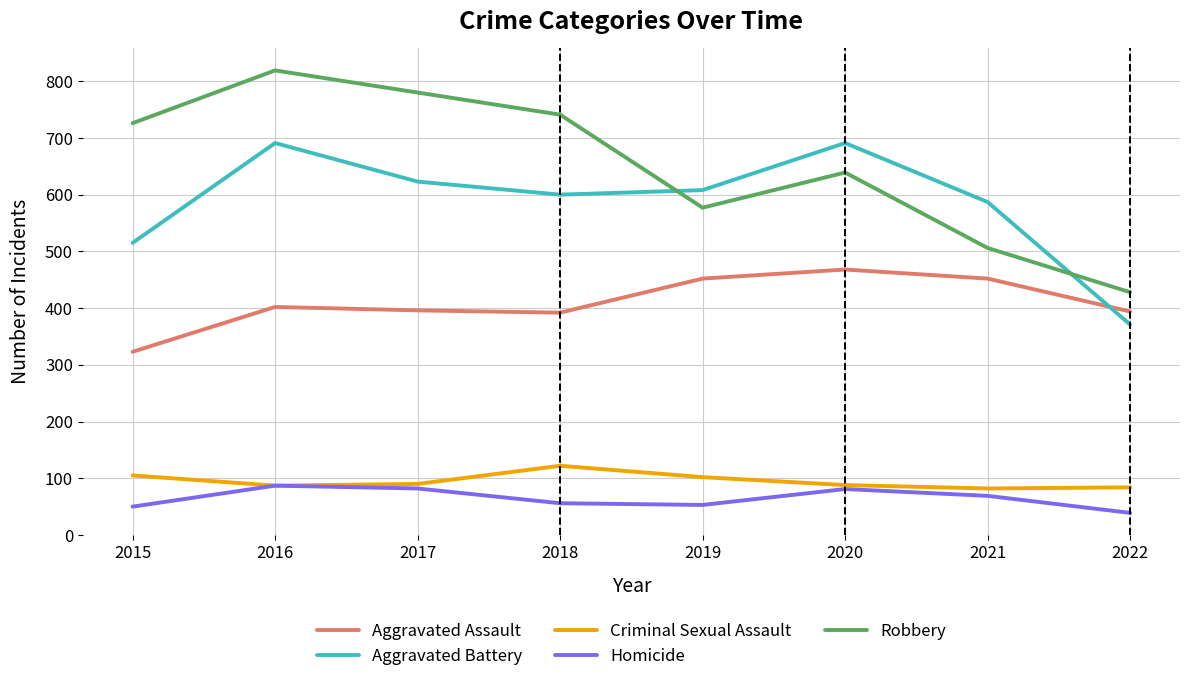

Rank the series by their maximum value, from lowest to highest.

Homicide, Criminal Sexual Assault, Aggravated Assault, Aggravated Battery, Robbery